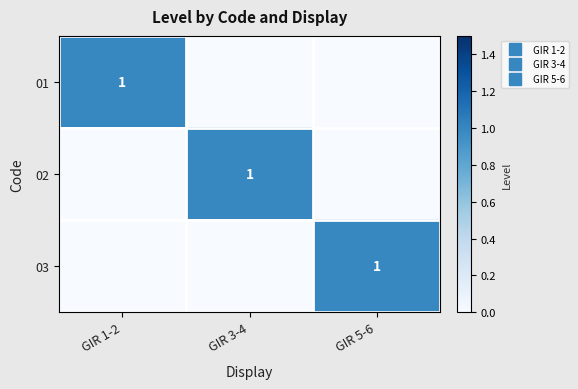

List the series in order of their peak value, lowest first.

01, 02, 03